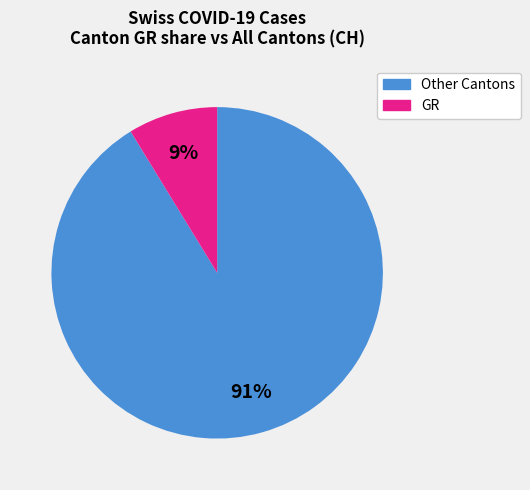

To the nearest percent, what is the average slice percentage?

50%